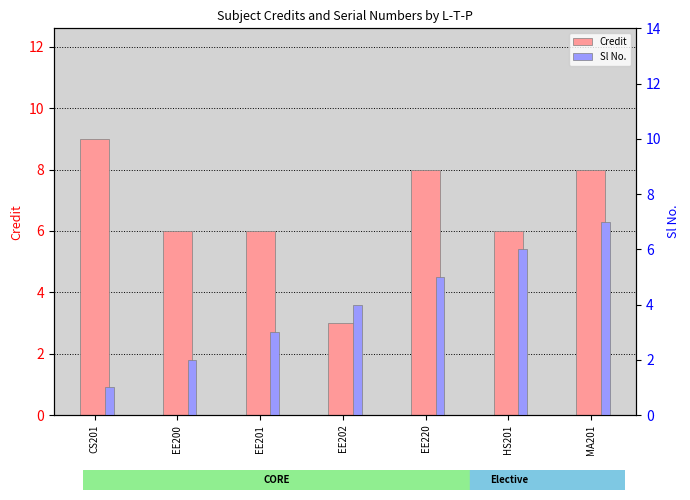

How many distinct data groups are displayed?

2